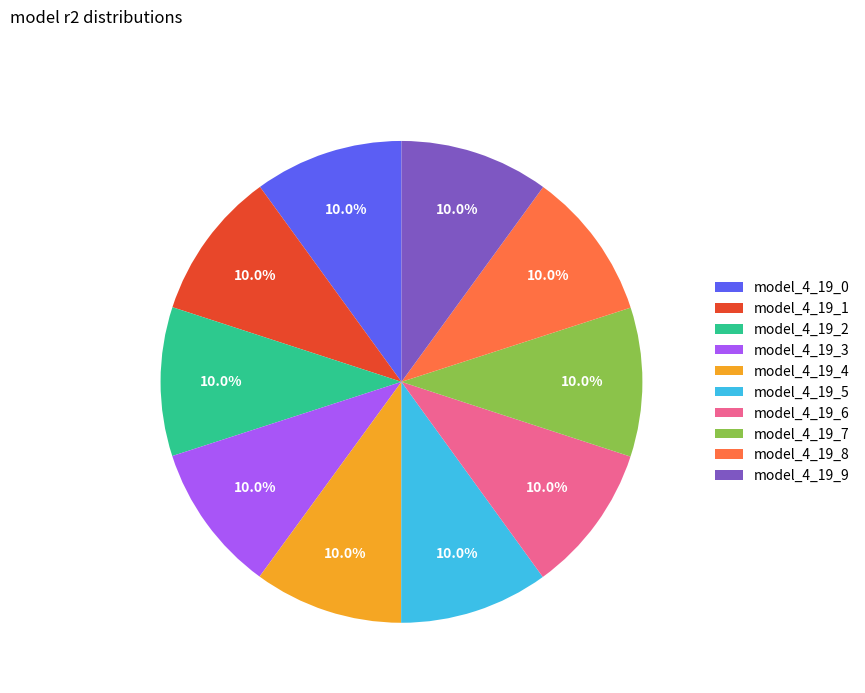

True or false: model_4_19_0 accounts for 10% of the total.

True